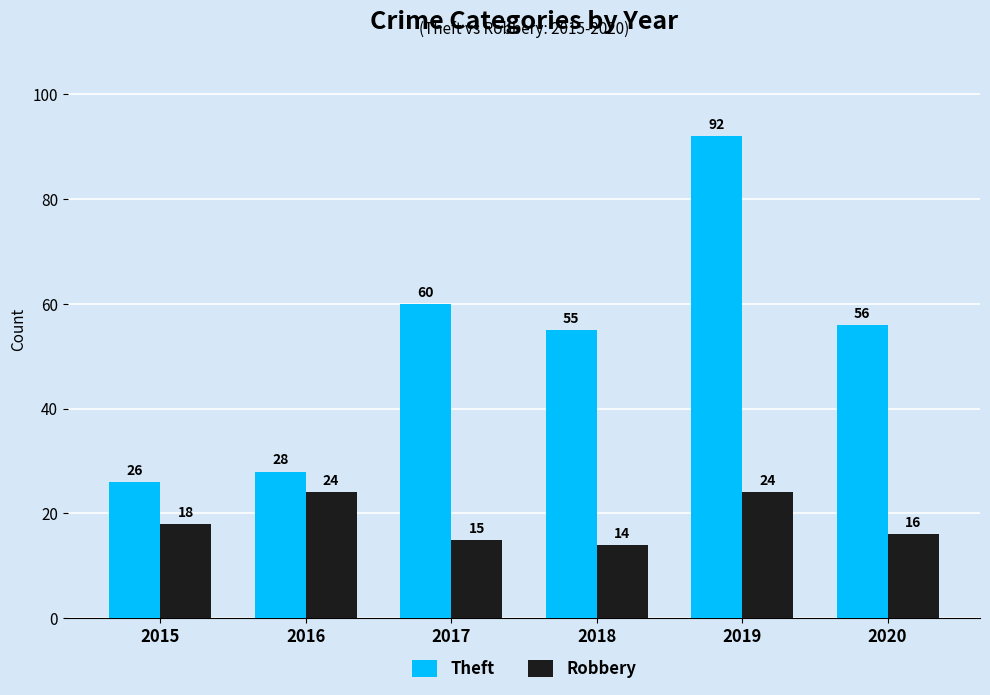

What is the minimum value shown in the chart?

14